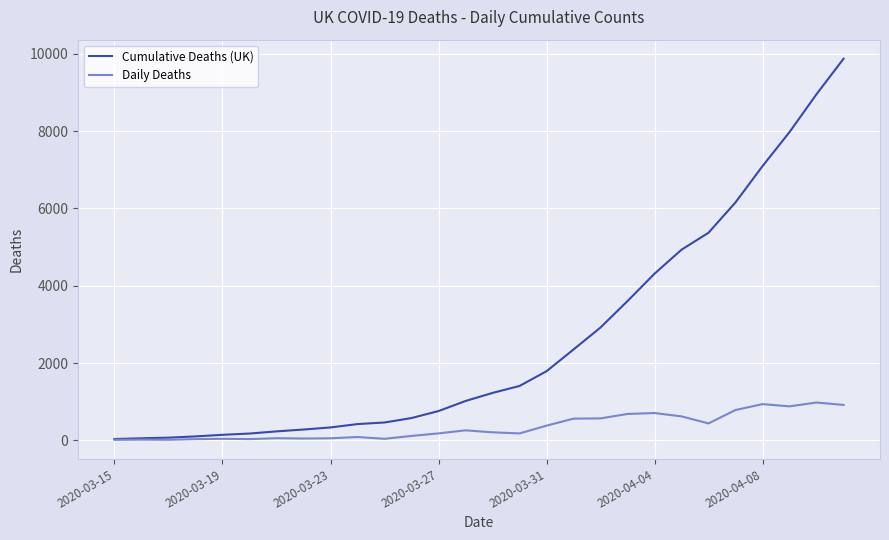

What is the maximum value for Daily Deaths?

980